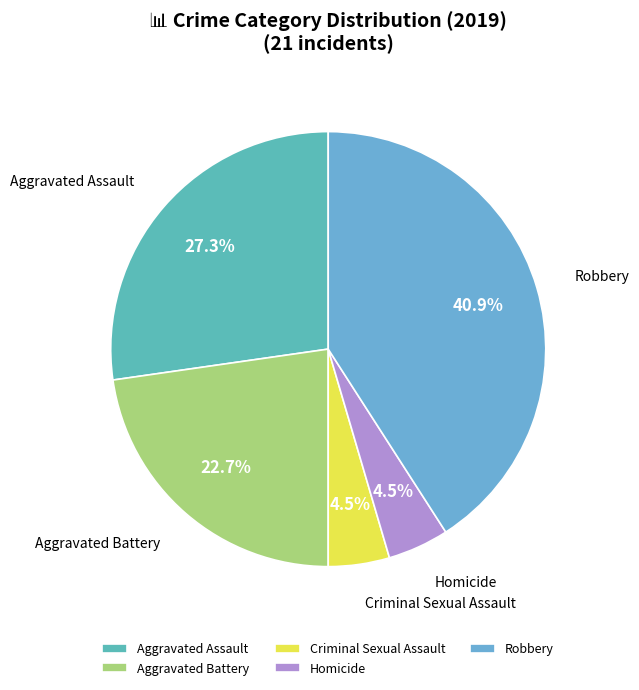

Between Robbery and Criminal Sexual Assault, which is larger?

Robbery